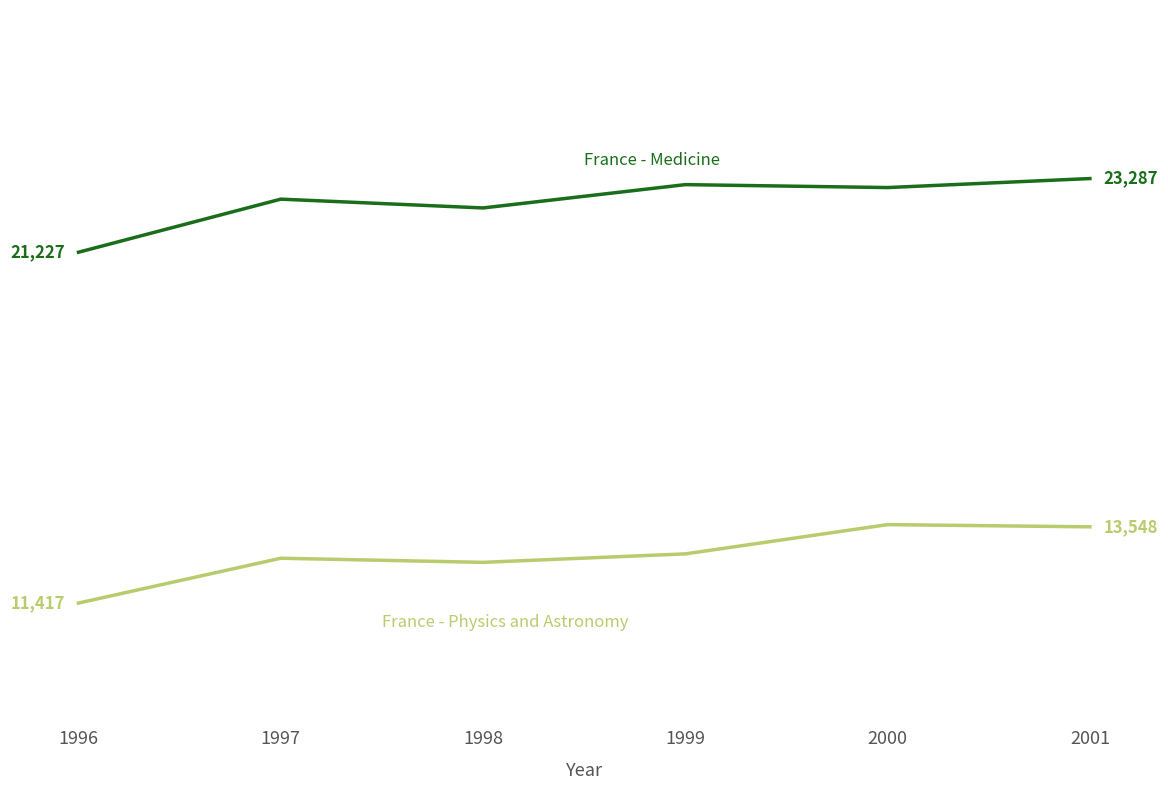

Is this an area chart (filled region under the line)?

No